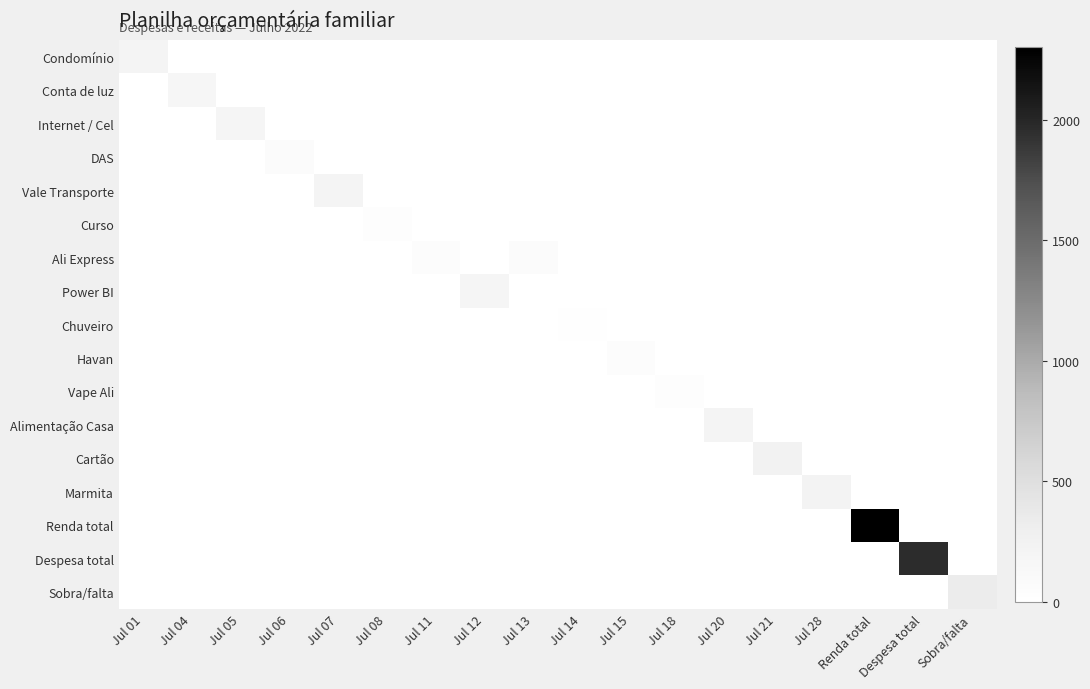

What is the spread (max minus min) of values at Sobra/falta?

335.1